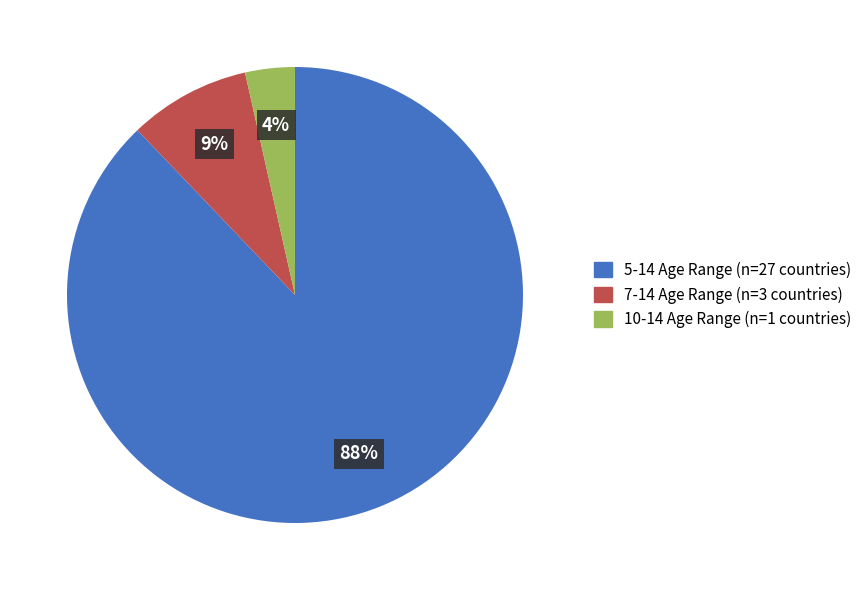

Combined, do 7-14 and 10-14 account for over 50%?

No